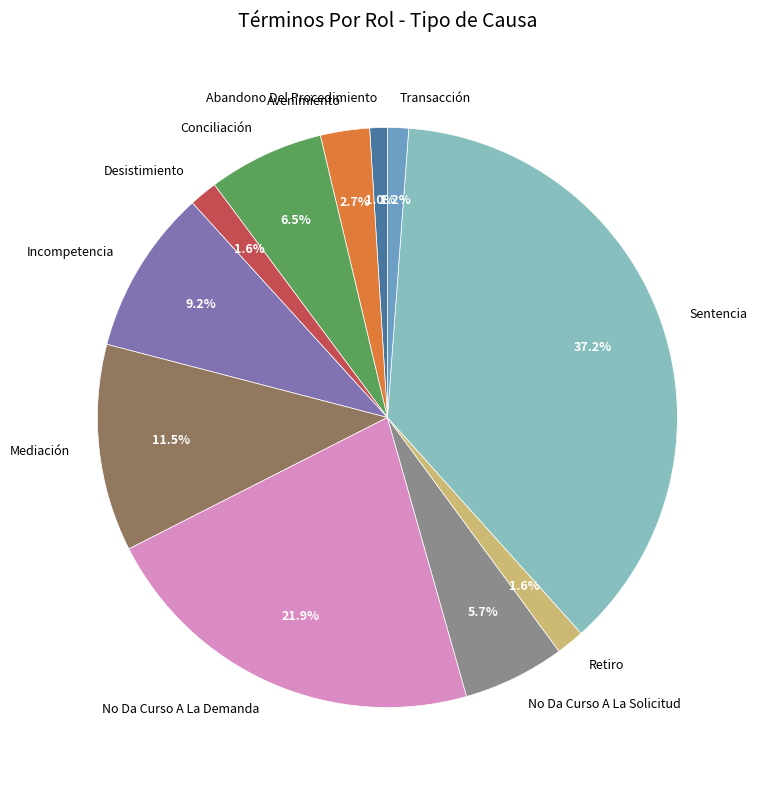

How many slices are in this pie chart?

11